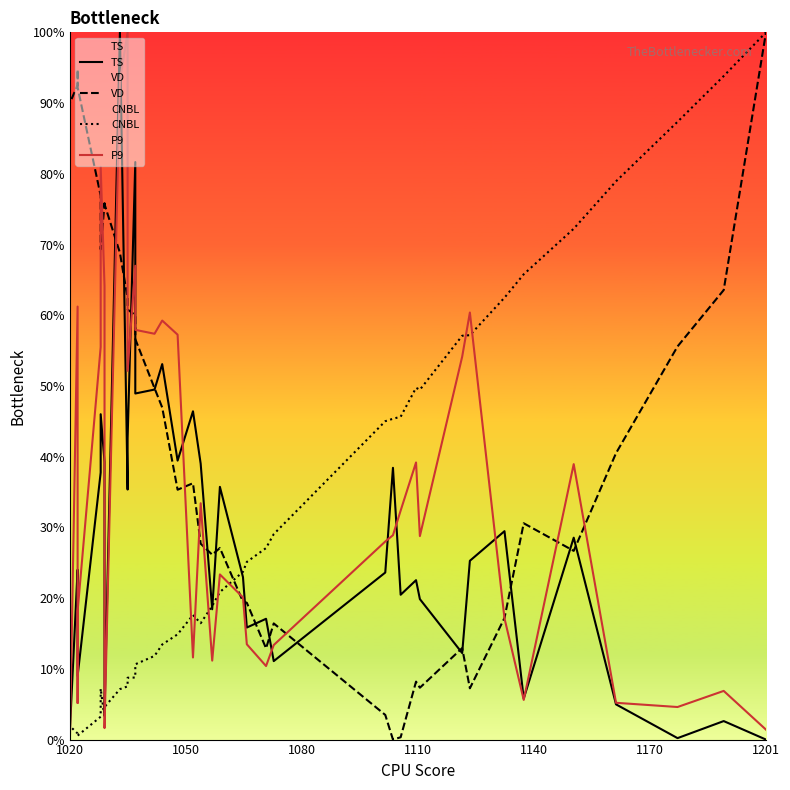

How many times do TS and CNBL cross each other?

7